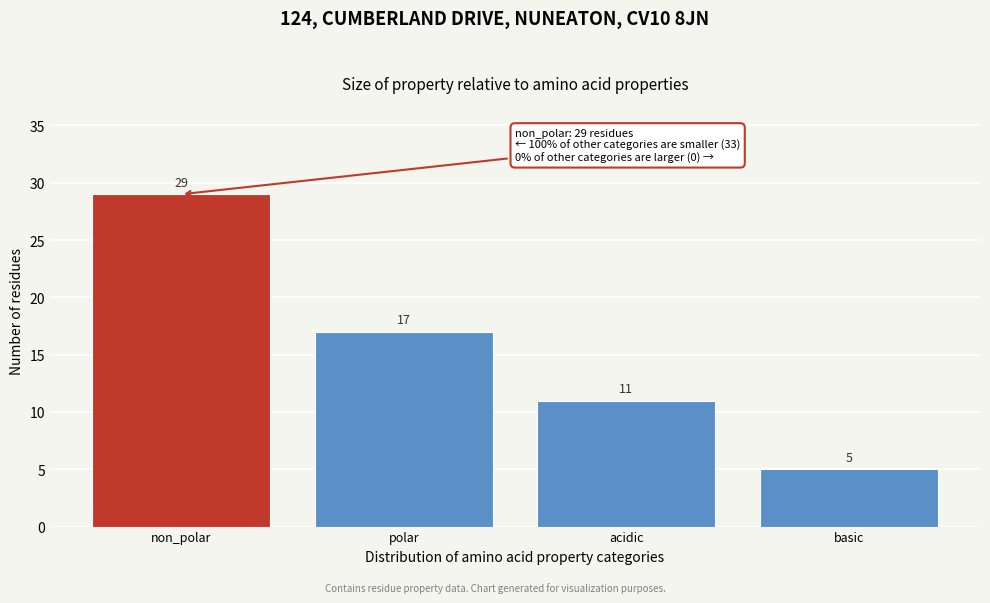

Reading right to left, list all the values displayed in this chart.

basic=5	acidic=11	polar=17	non_polar=29